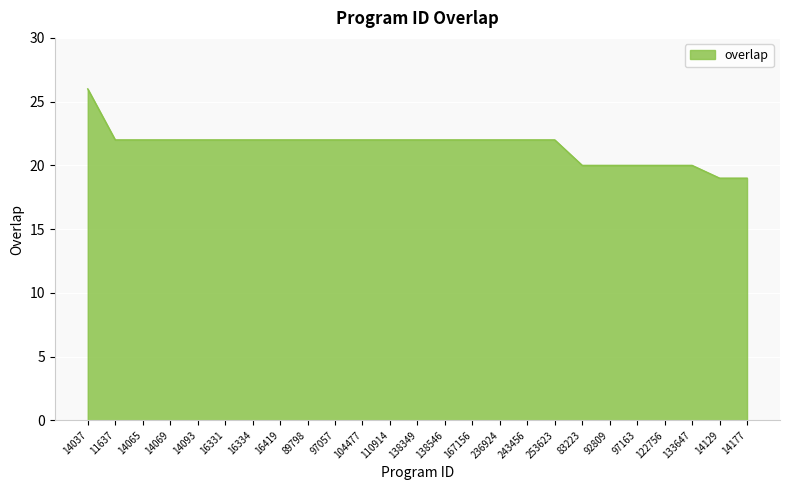

What is the sum of all values?

538